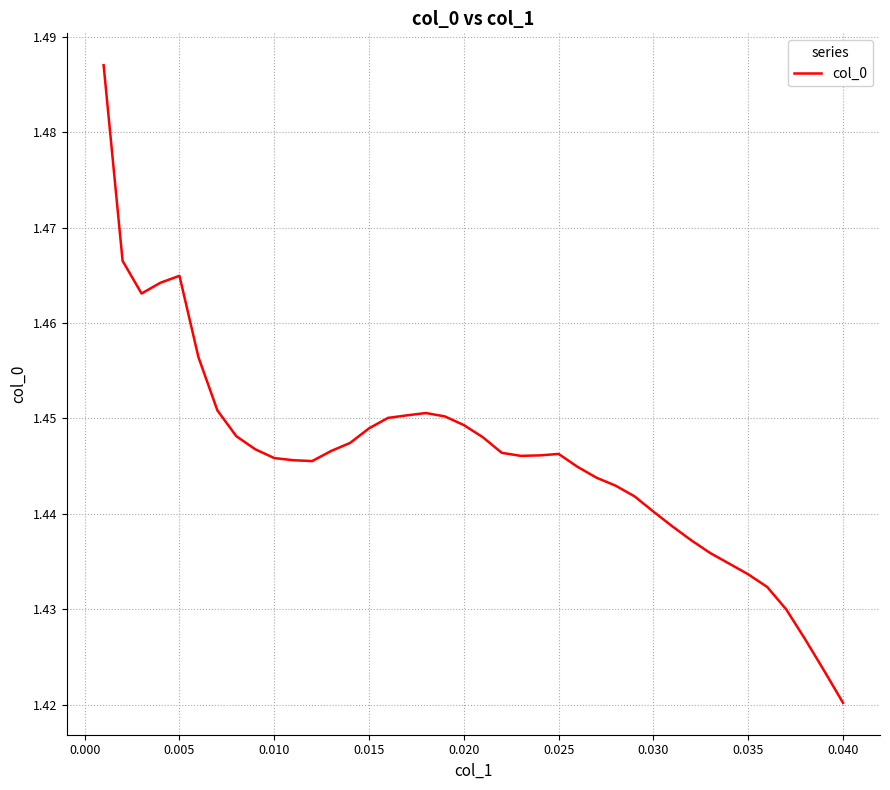

Where is the data nearest to the value 1?

0.040